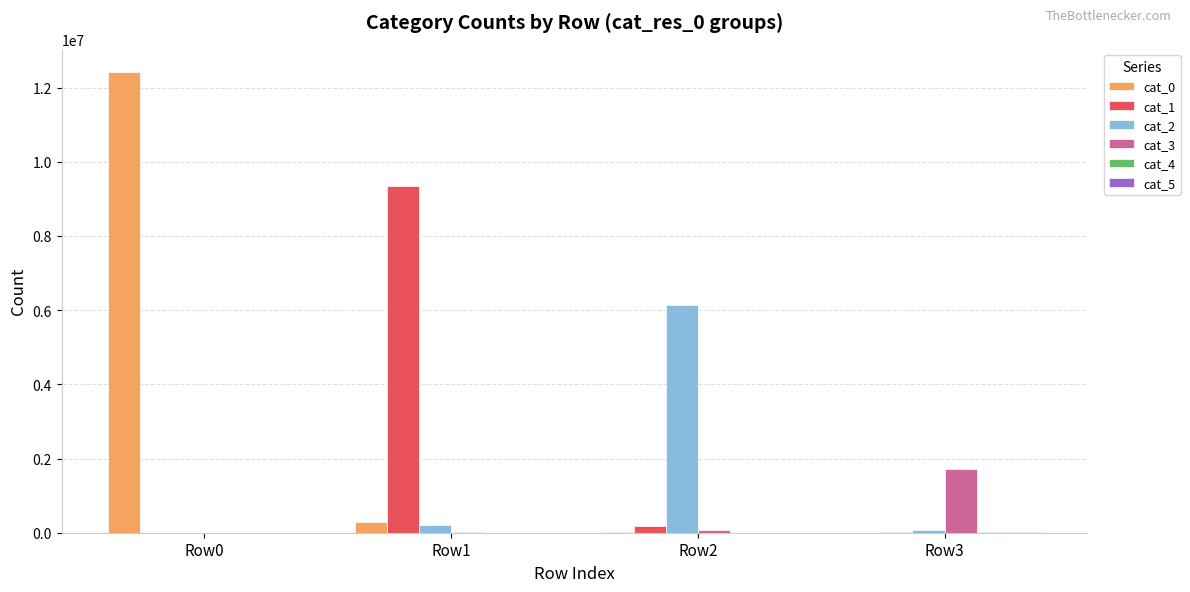

At which category is the sum across all series the highest?

Row0